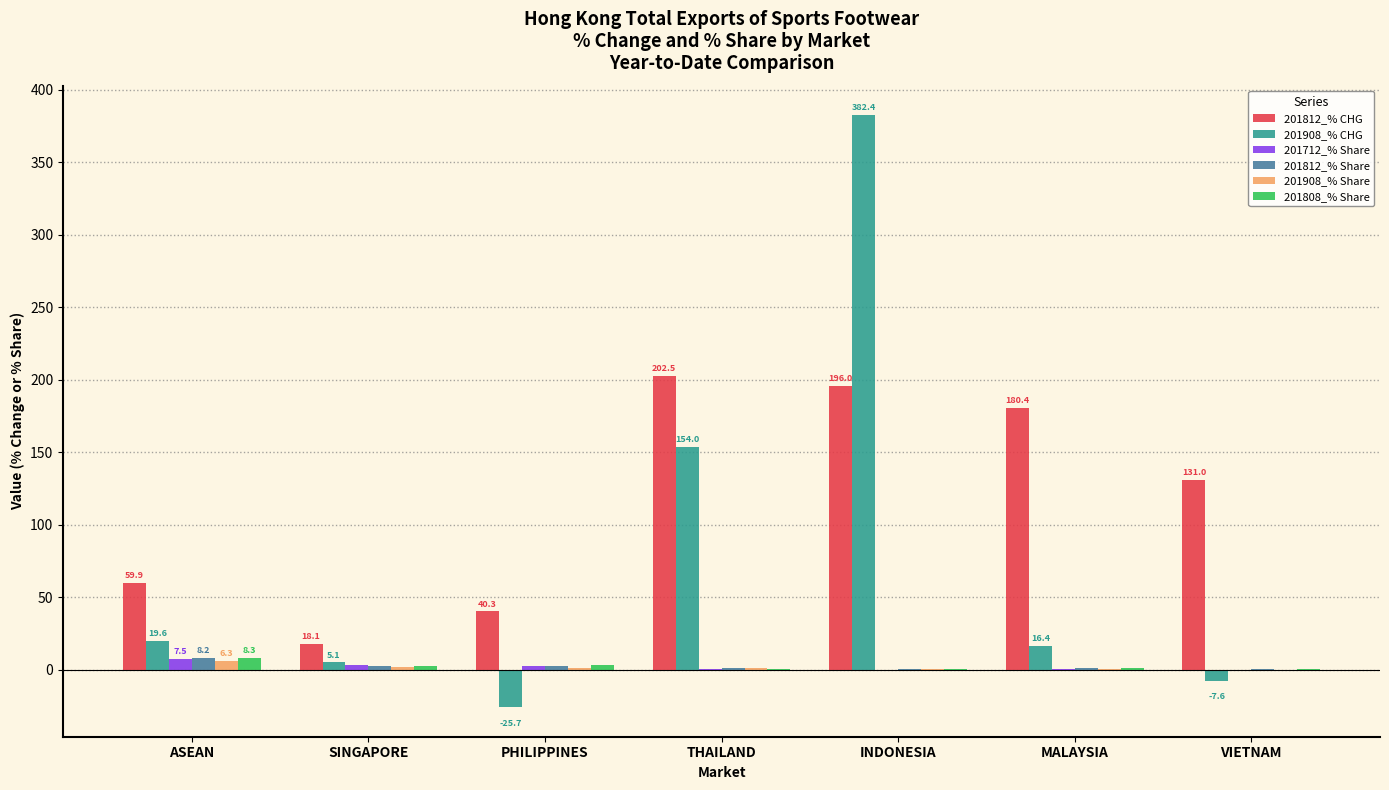

What is the sum of all 201808_% Share values?

16.5